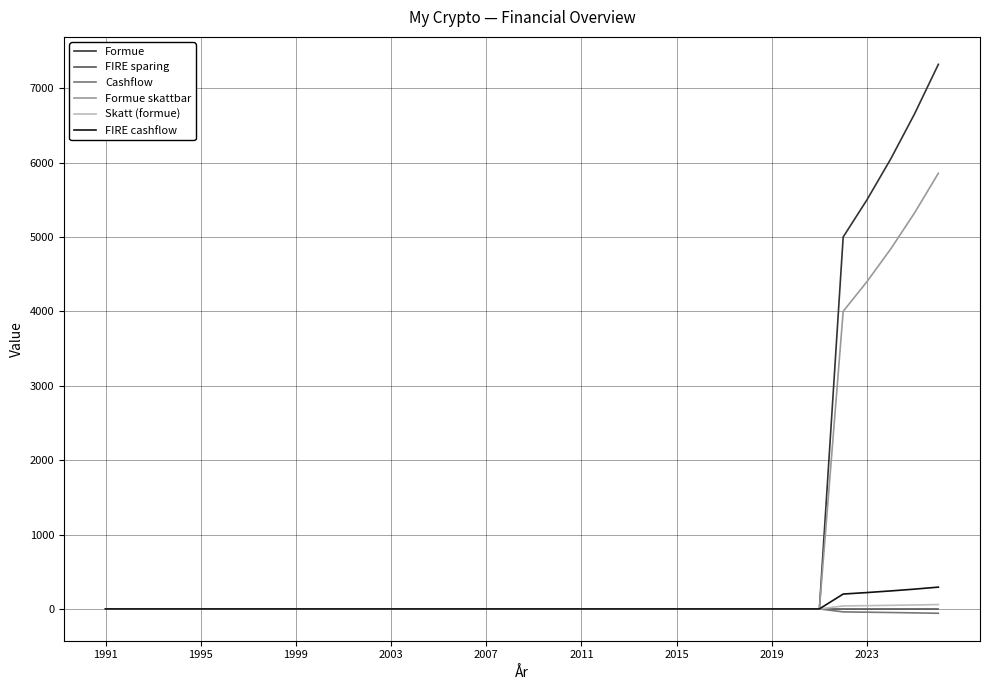

What is the maximum value shown in the chart?

7321.0